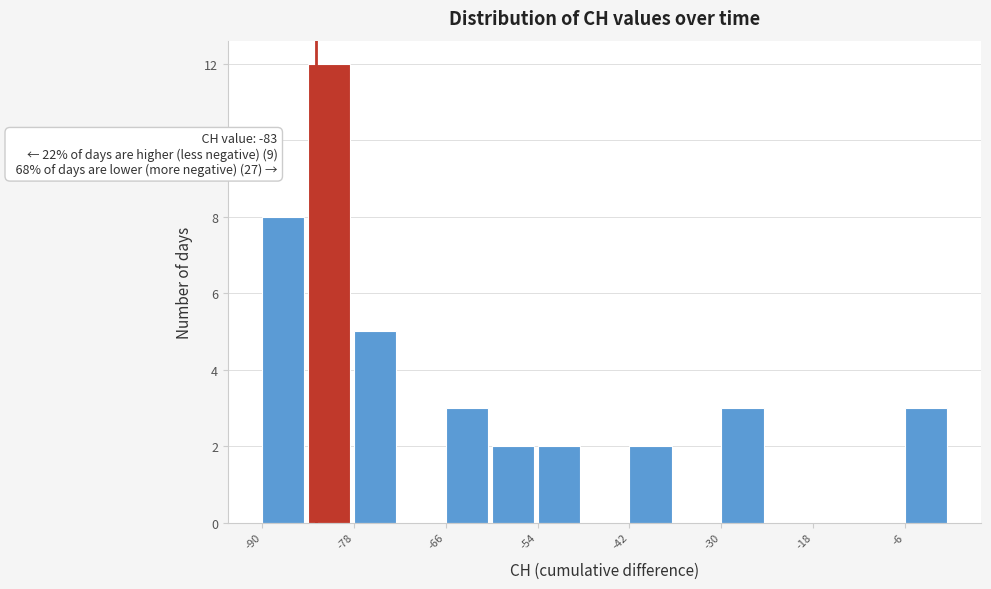

Read against the x-axis, roughly where is the centre of the tallest bar?

-82